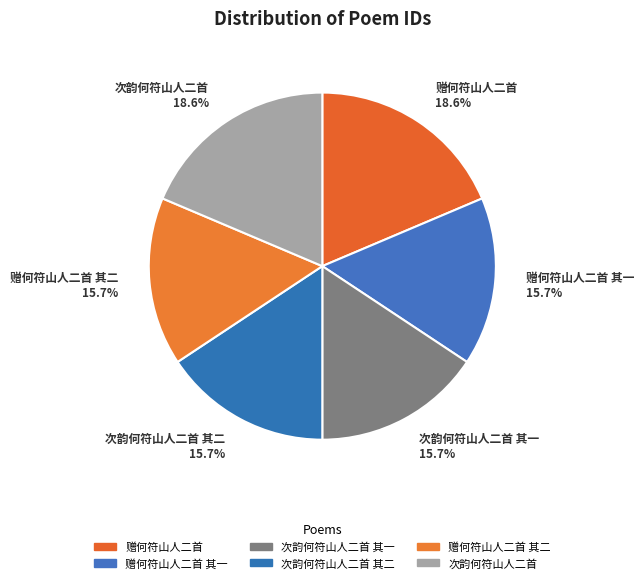

What is the ratio of the value at 次韵何符山人二首 其二 to the value at 赠何符山人二首 其二?

1.0